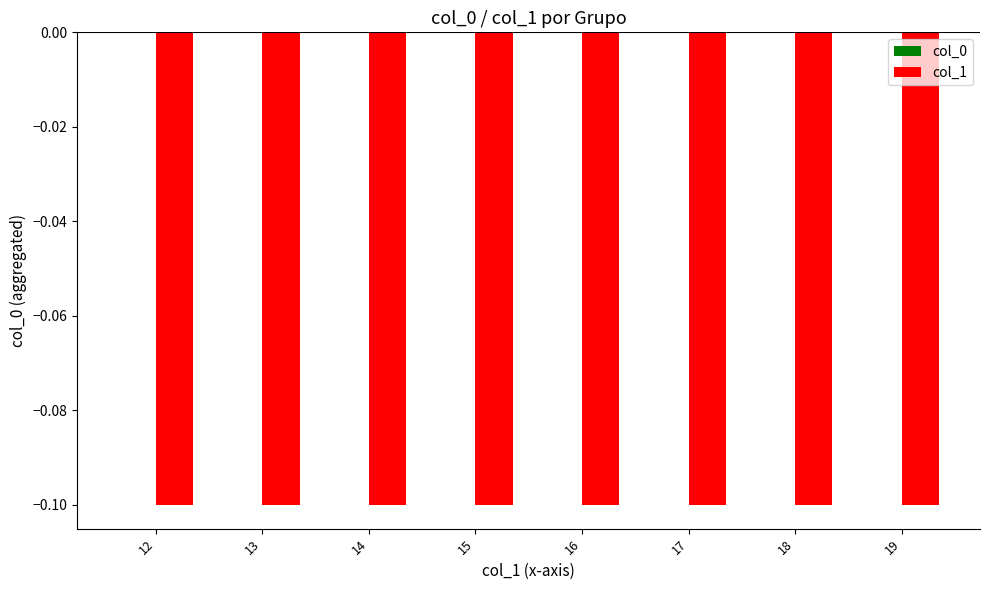

Which series has the largest total across all categories?

col_0